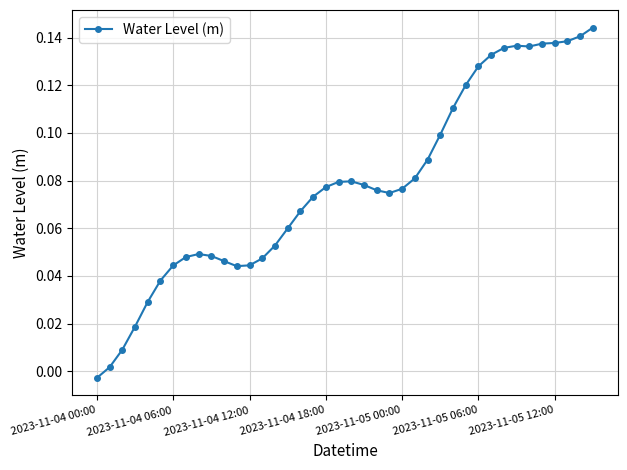

What is the sum of all values?

3.1